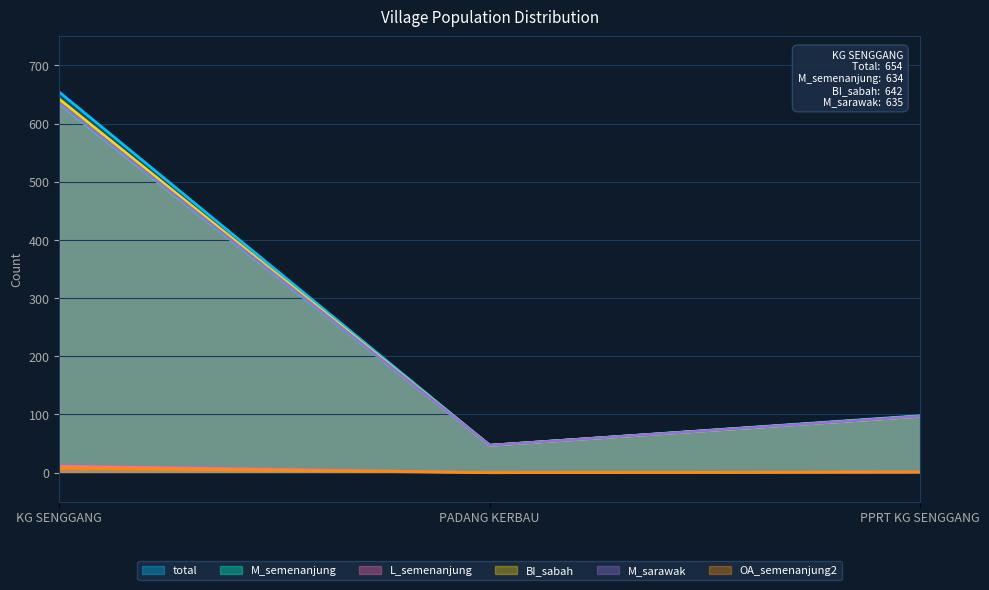

Does the chart display data point markers on the line(s)?

No